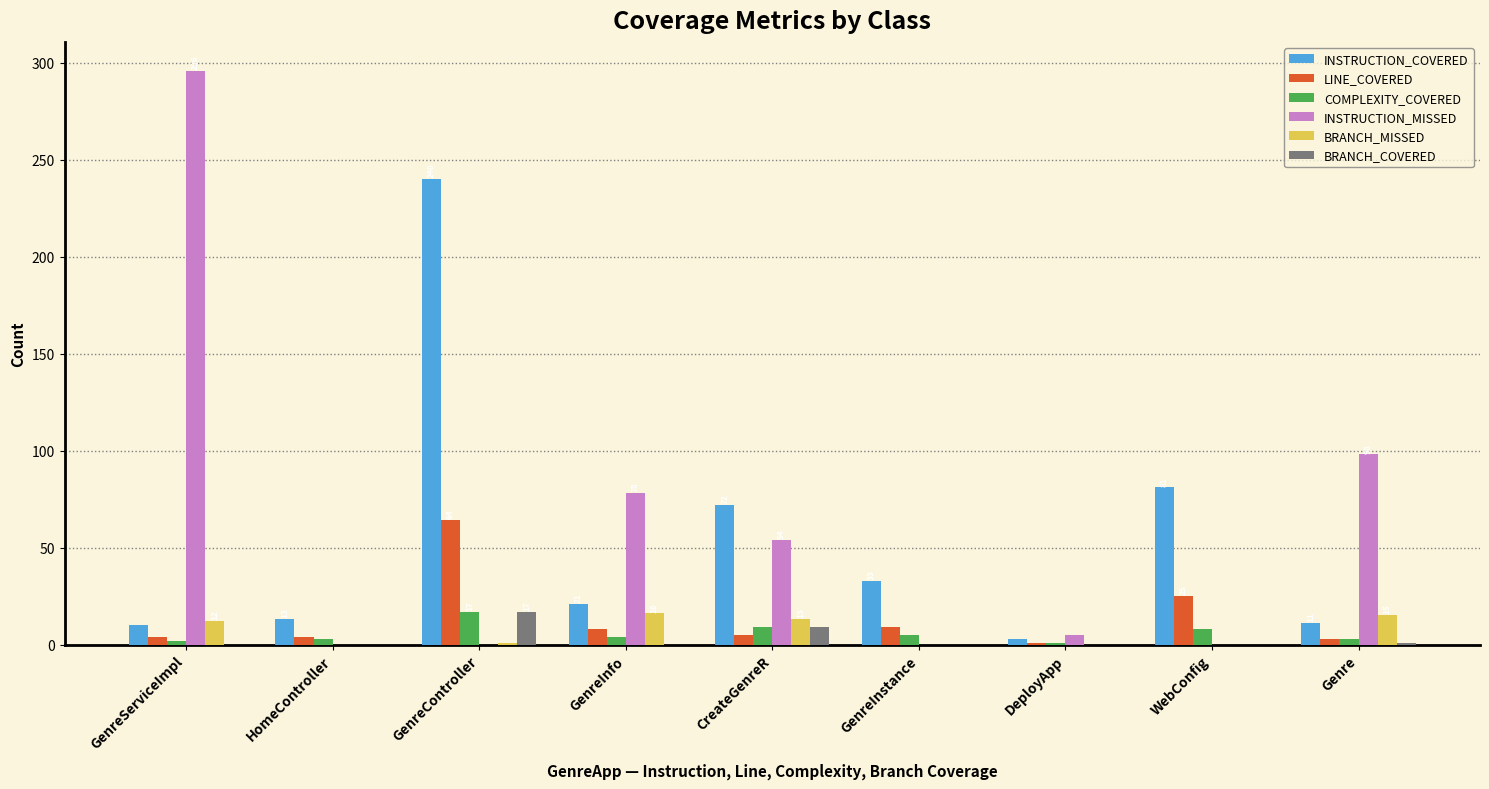

Which category has the highest value across all series?

GenreServiceImpl